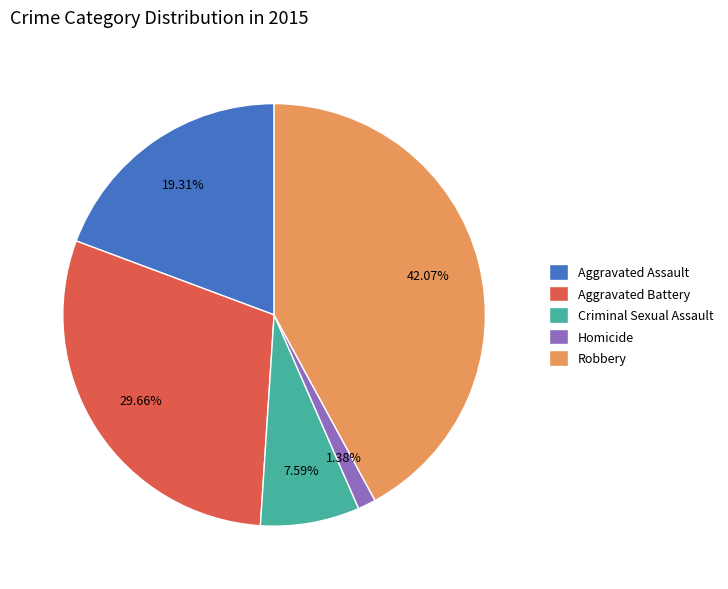

Approximately how many times larger is the value at Criminal Sexual Assault compared to Aggravated Assault?

0.4